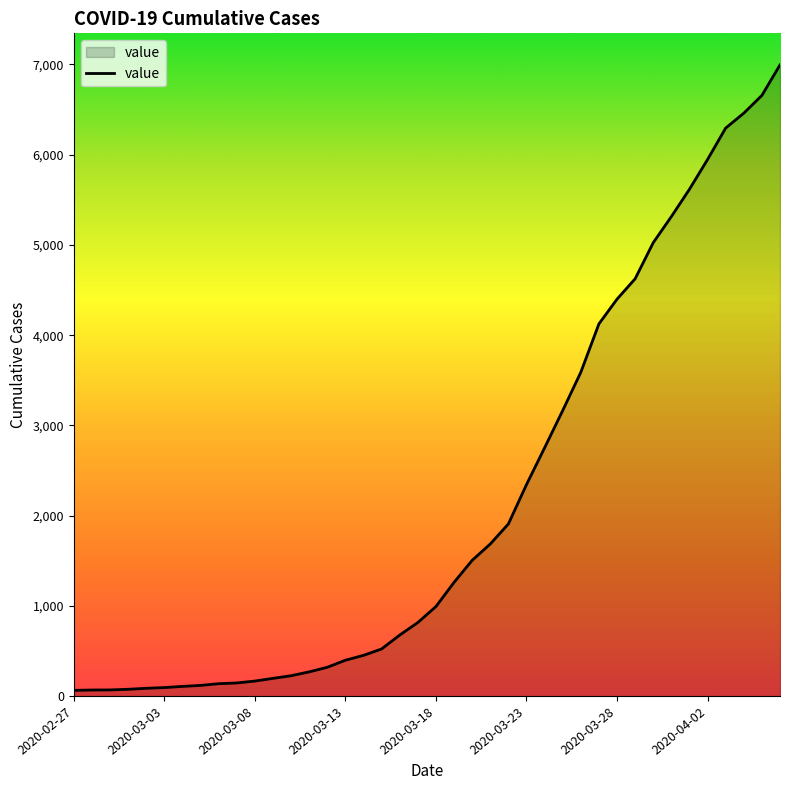

What is the greatest value displayed?

6995